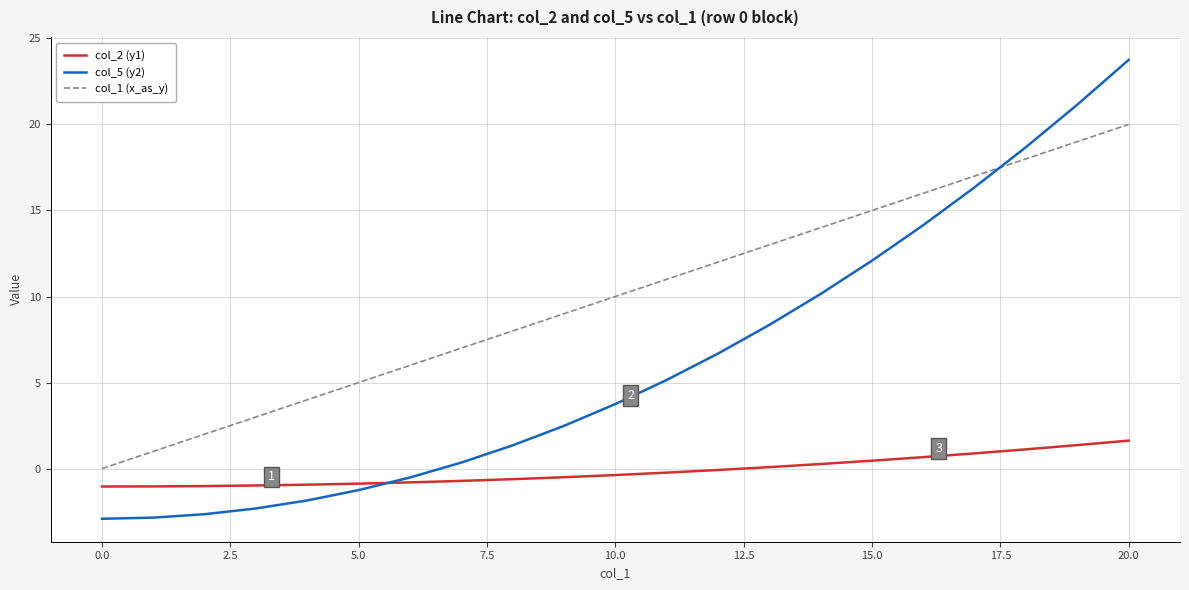

What is the maximum value shown in the chart?

23.8